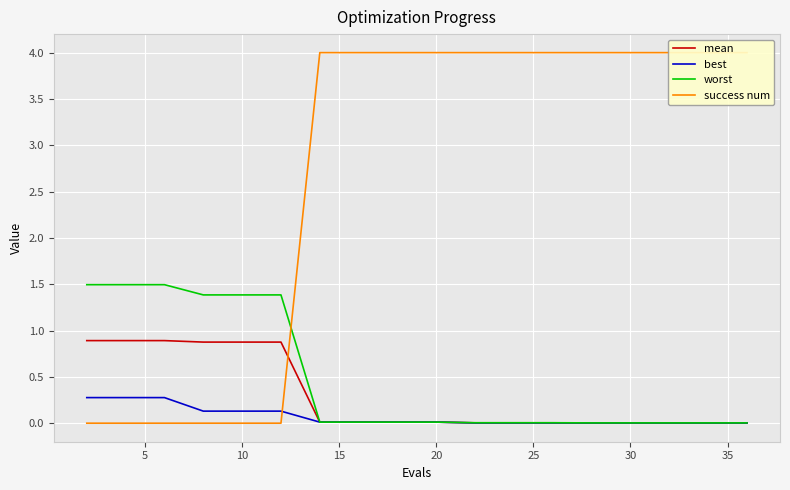

The worst series shows 0.0 at 30. True or false?

True